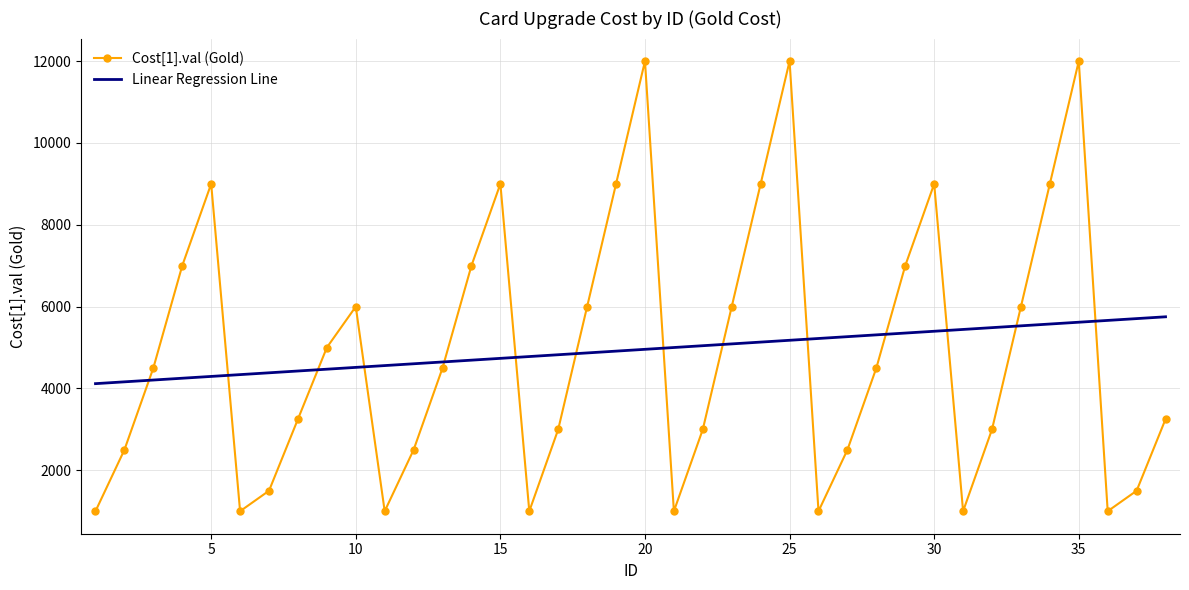

Which series ends up on top after the final intersection of Cost[1].val (Gold) and Linear Regression Line?

Linear Regression Line